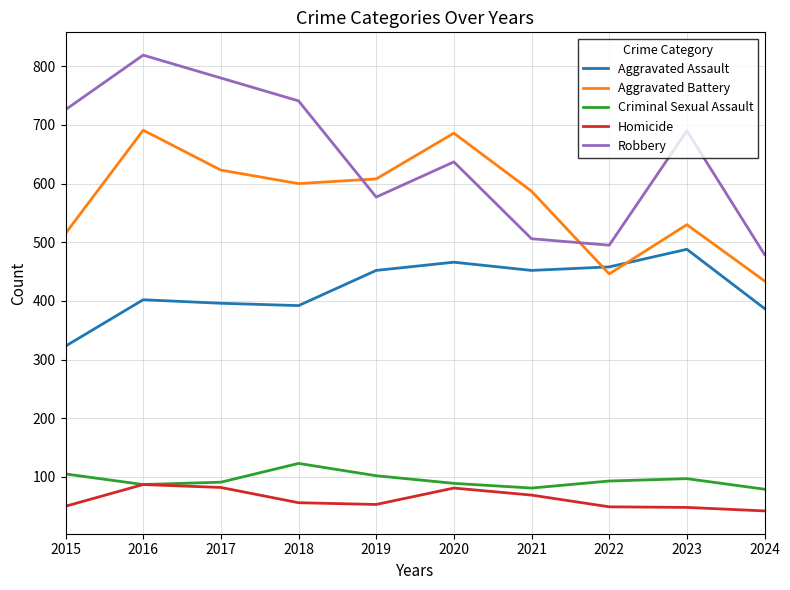

True or false: Aggravated Assault and Homicide cross at least once.

False